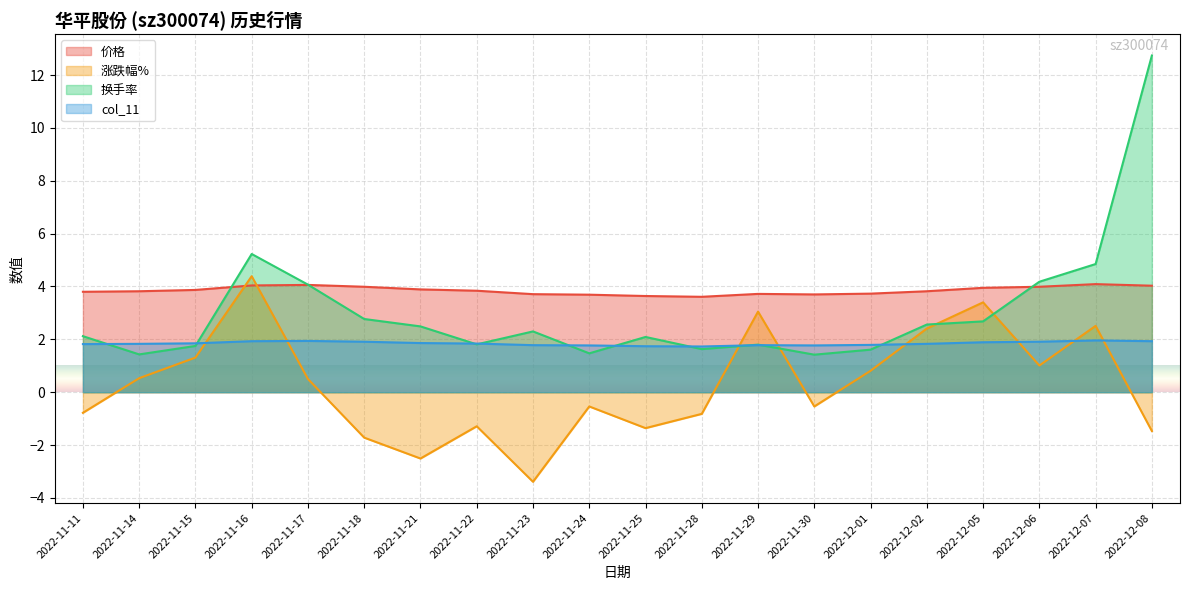

At which label does 换手率 reach its minimum?

2022-11-30